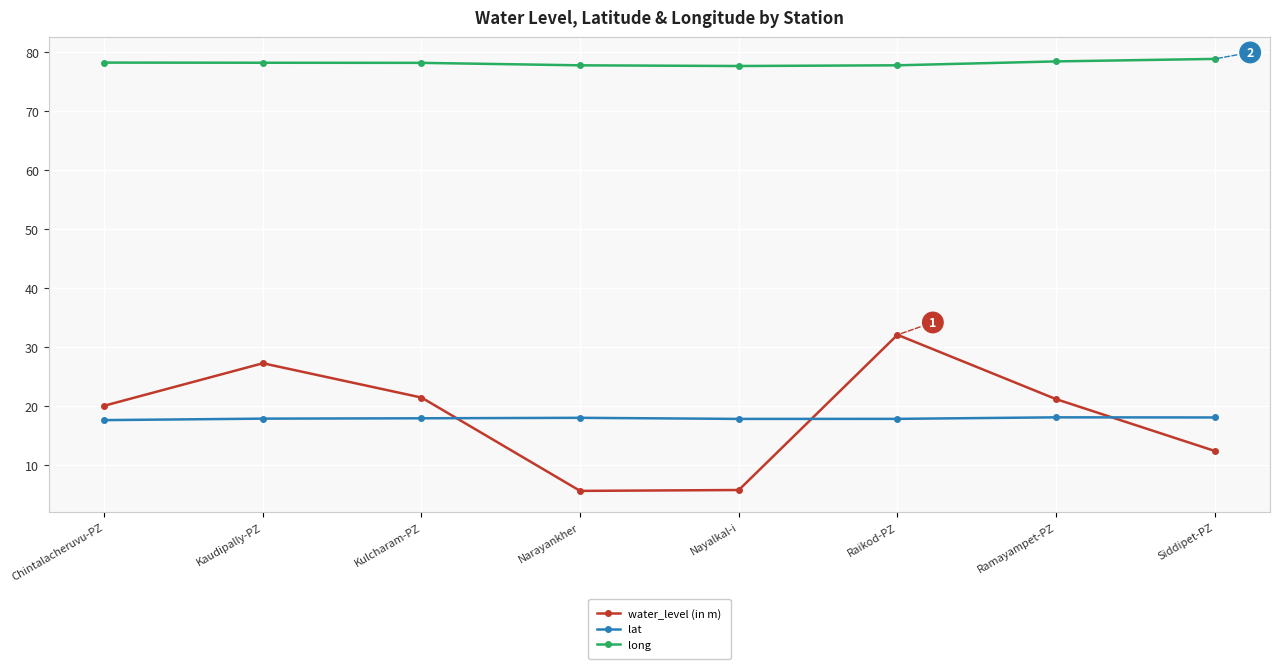

What position from the left is Chintalacheruvu-PZ?

1